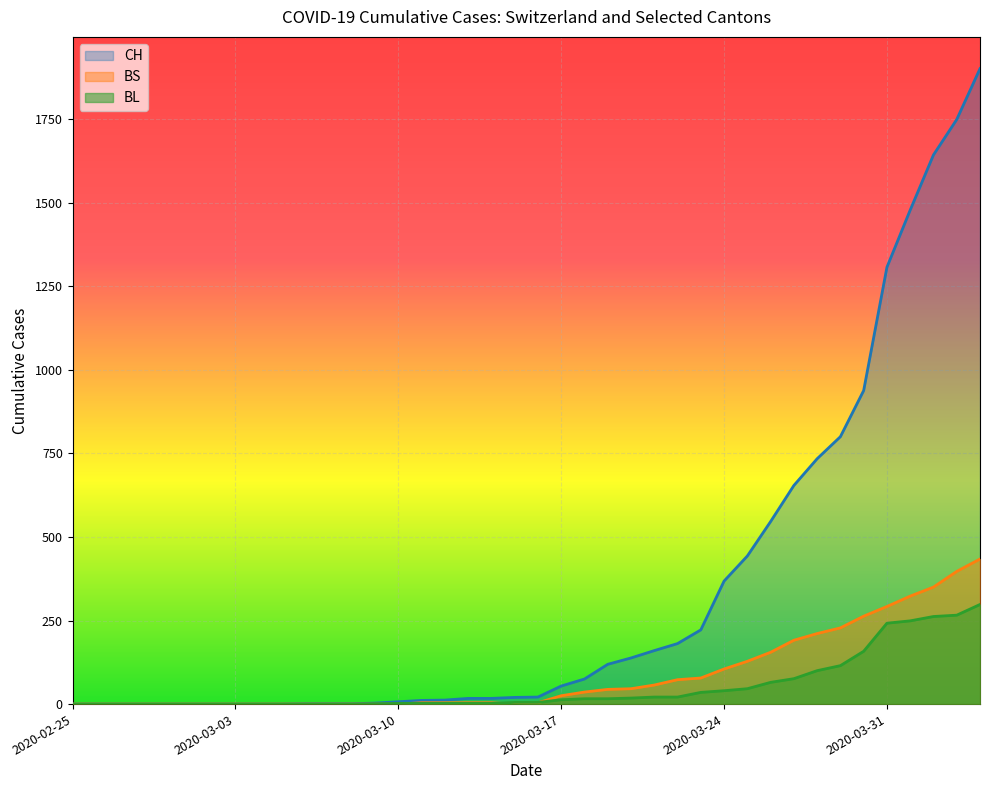

How many lines are shown in the chart?

3